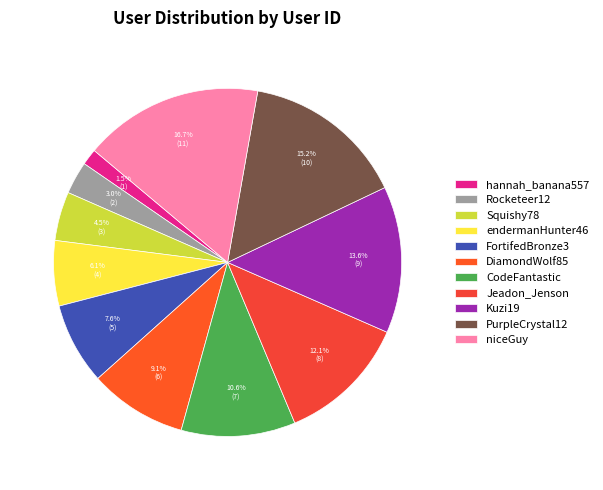

To the nearest percent, what is the average slice percentage?

9%